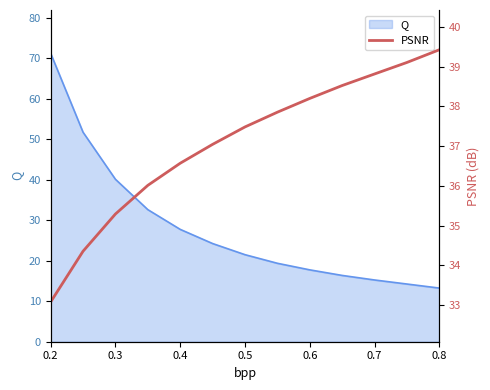

Reading left to right, transcribe all the data shown in this chart.

33.1	34.4	35.3	36.0	36.6	37.0	37.5	37.9	38.2	38.5	38.8	39.1	39.4